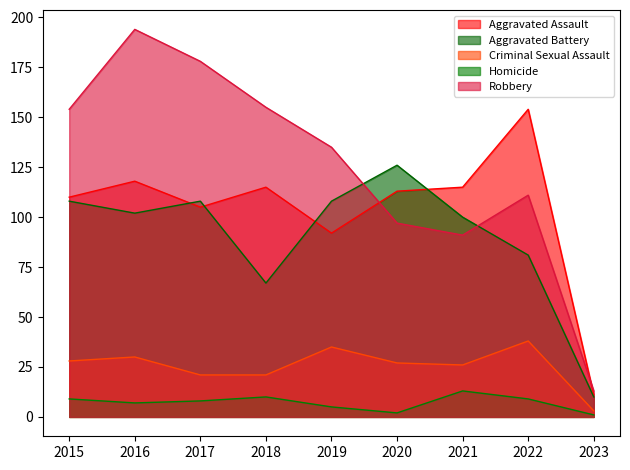

At which category does Aggravated Battery reach its first local valley?

2016